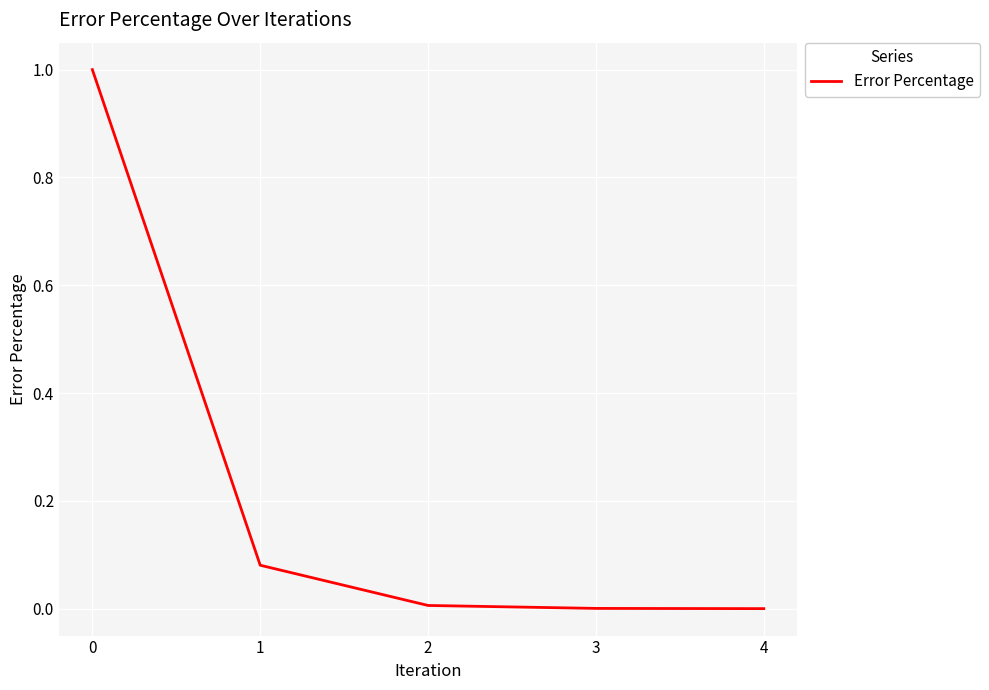

How many lines are shown in the chart?

1